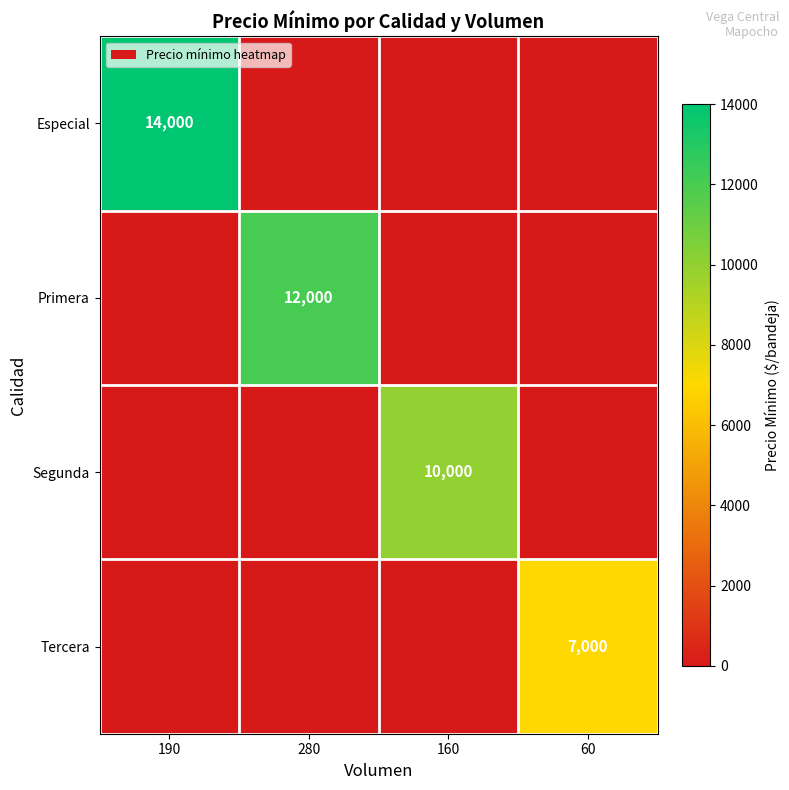

Is it true that Primera equals 12000 at 280?

True